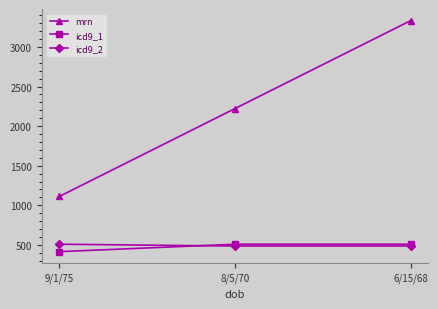

What is the smallest value displayed?

414.0